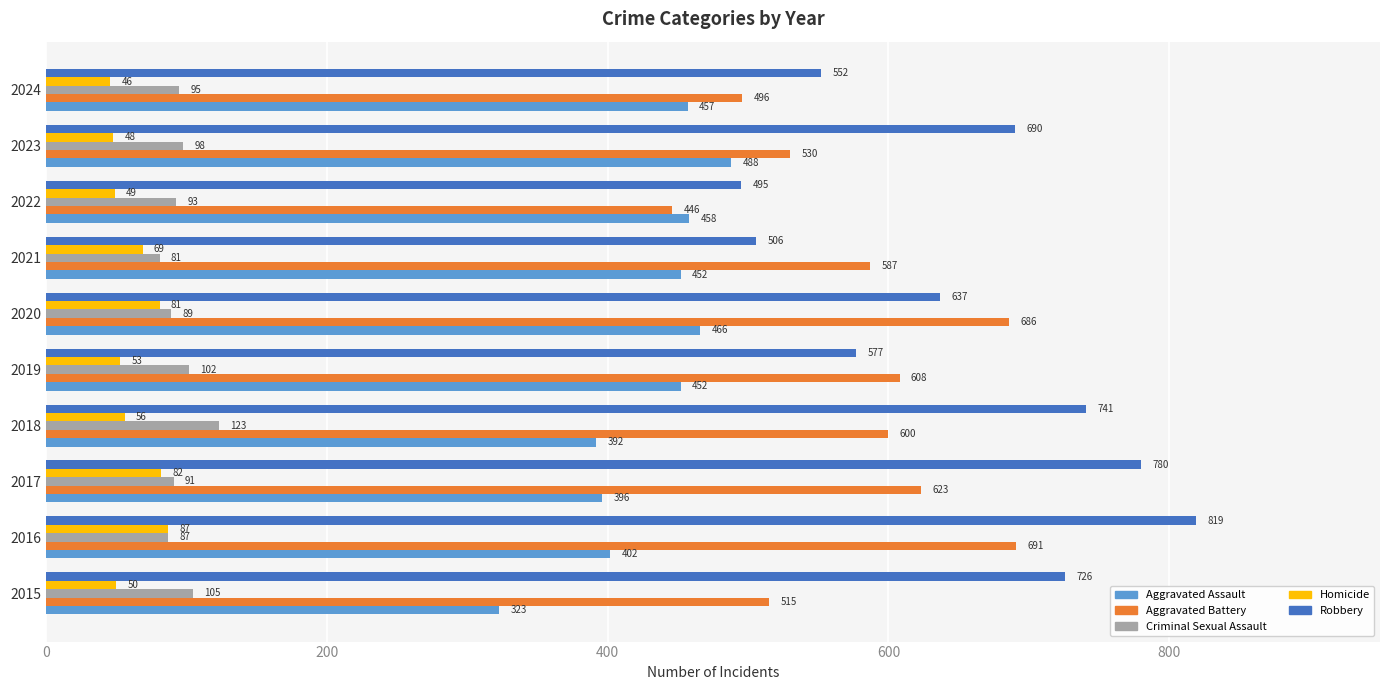

Which category has the highest value in the Robbery series?

2016